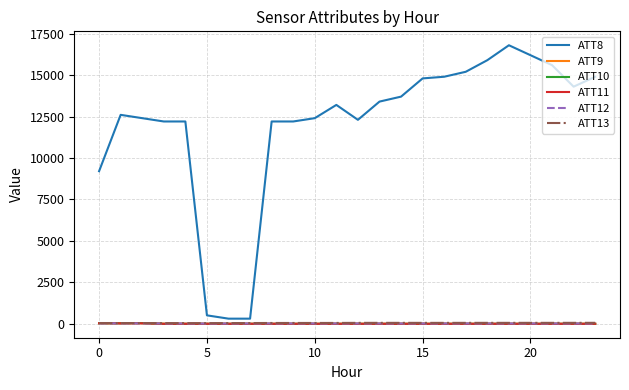

How many series are shown in this chart?

6